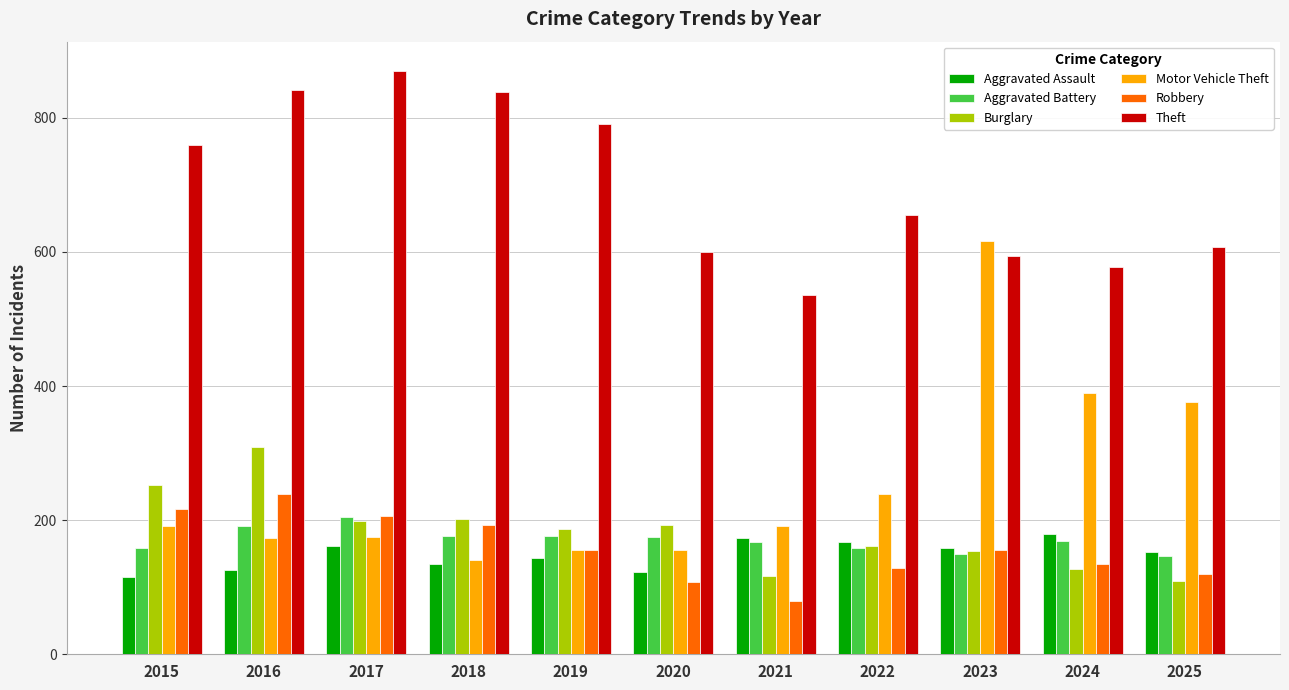

At how many categories does at least one series exceed 551?

10